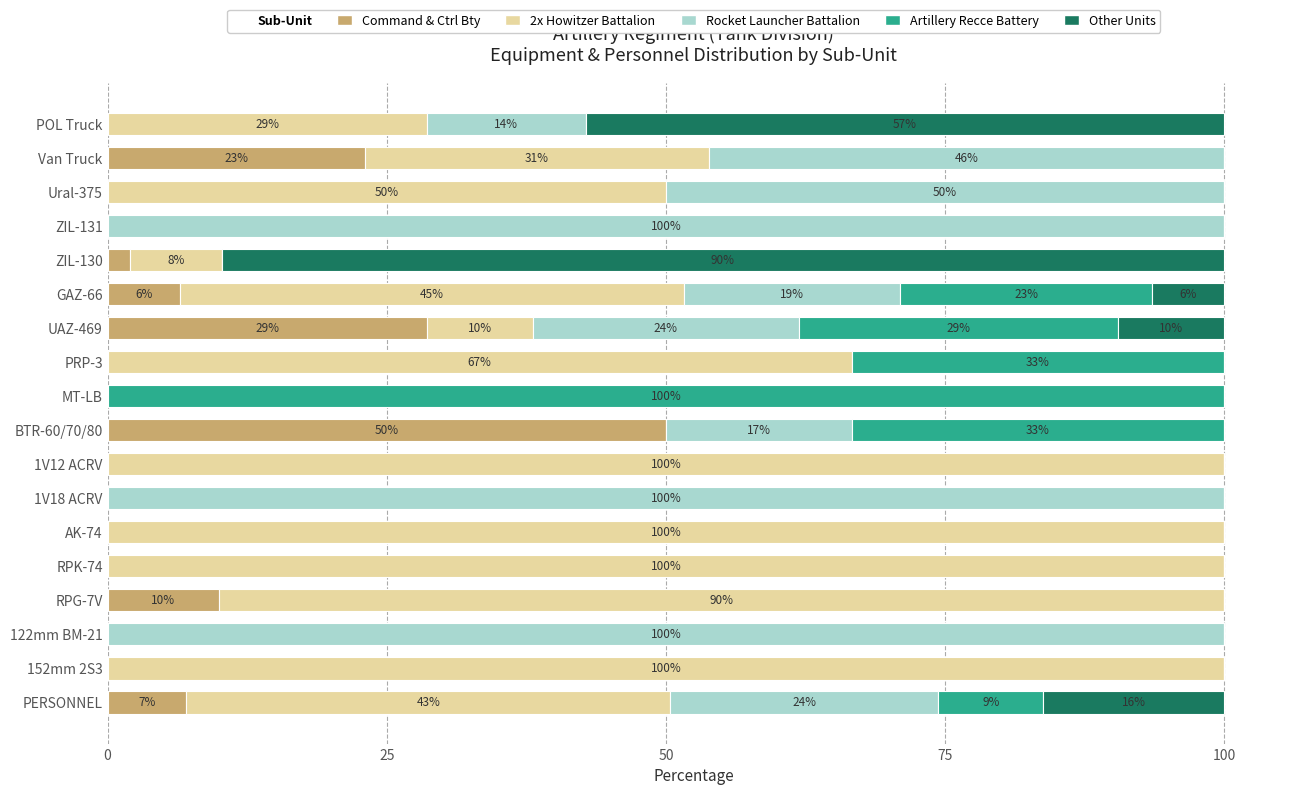

What is the highest value of the Command & Ctrl Bty series?

50.0